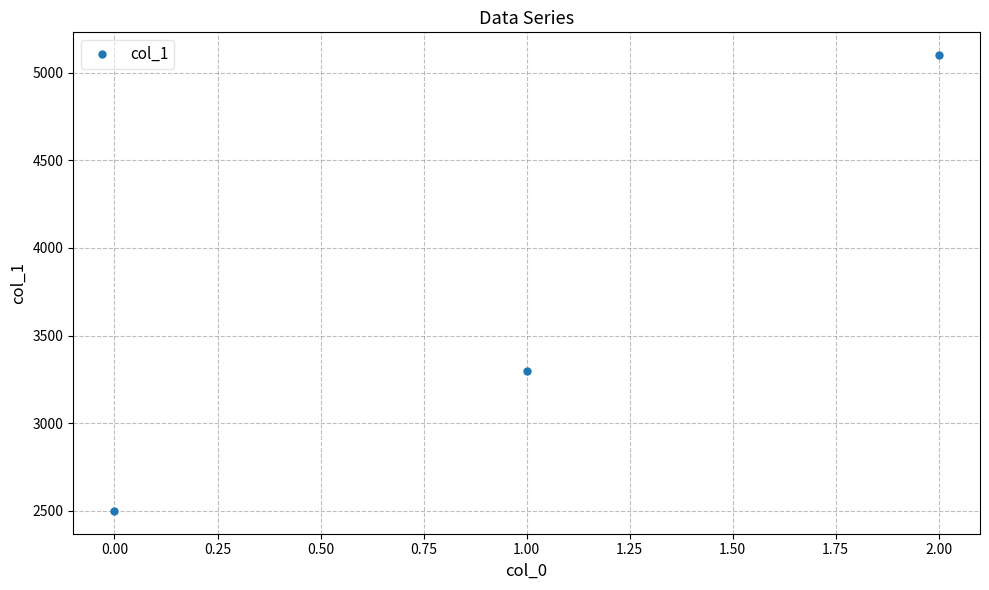

Is it true that the value at 1.00 is 4495?

False